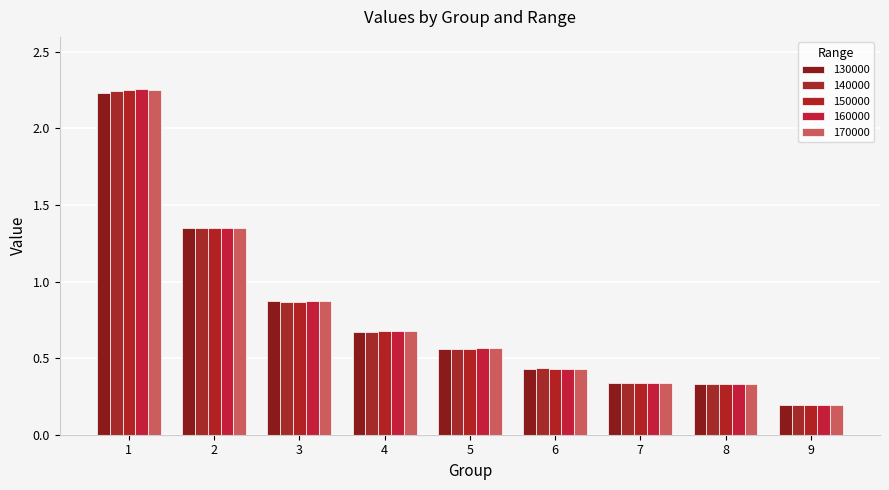

How many distinct data groups are displayed?

5